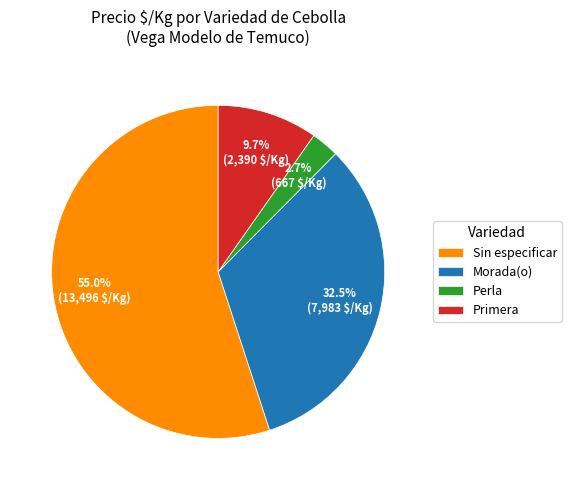

Does any single category account for the majority?

Yes